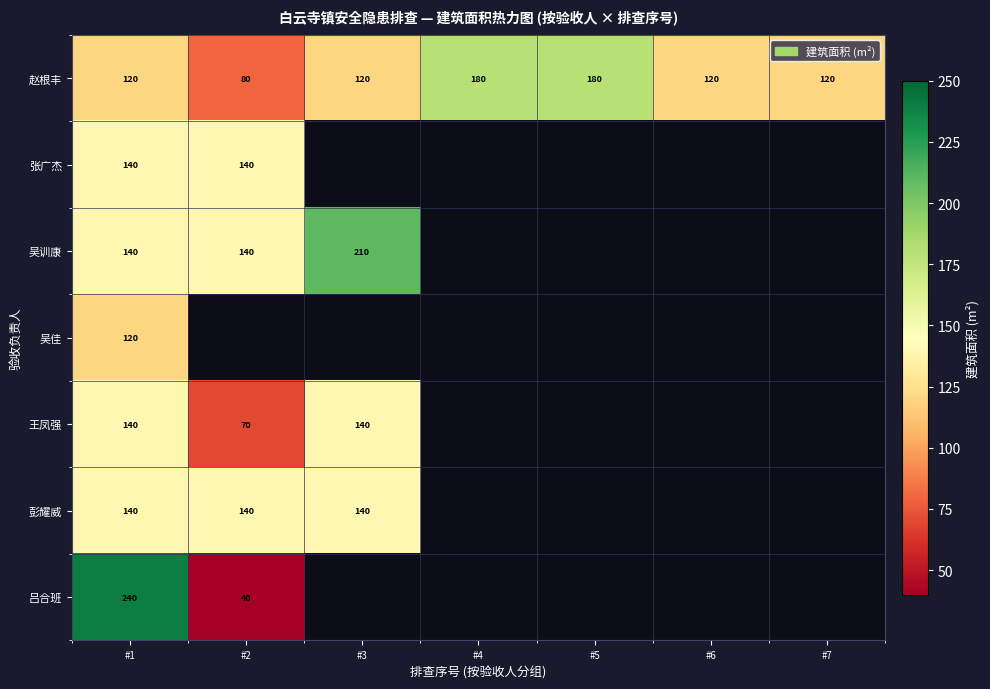

The 赵根丰 series shows 74.6 at #5. True or false?

False